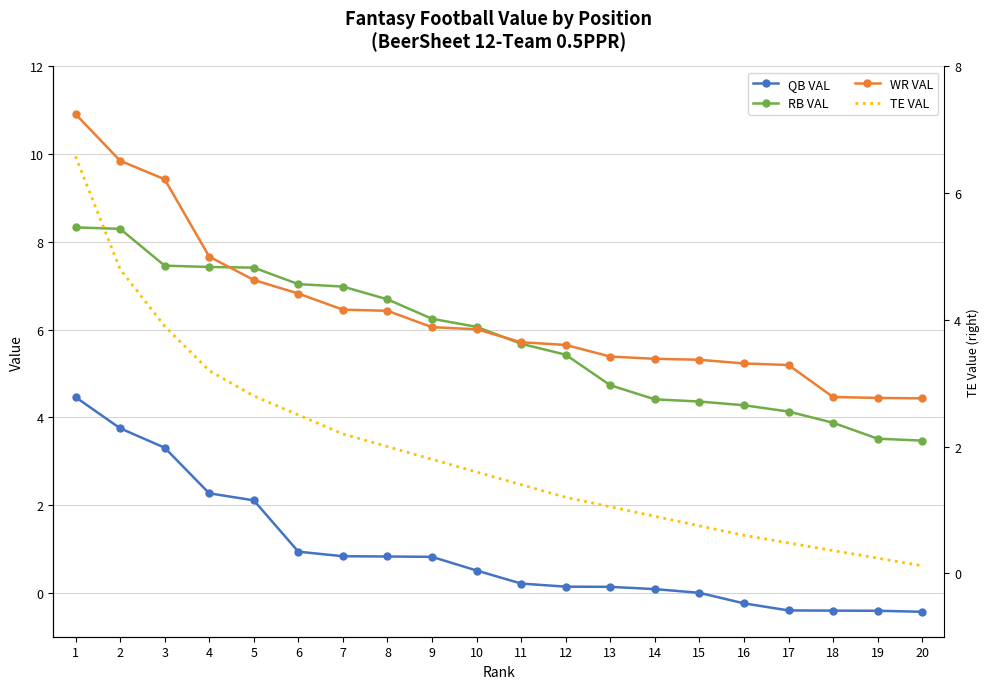

What is the difference between the second highest and second lowest values in the WR VAL series?

5.4